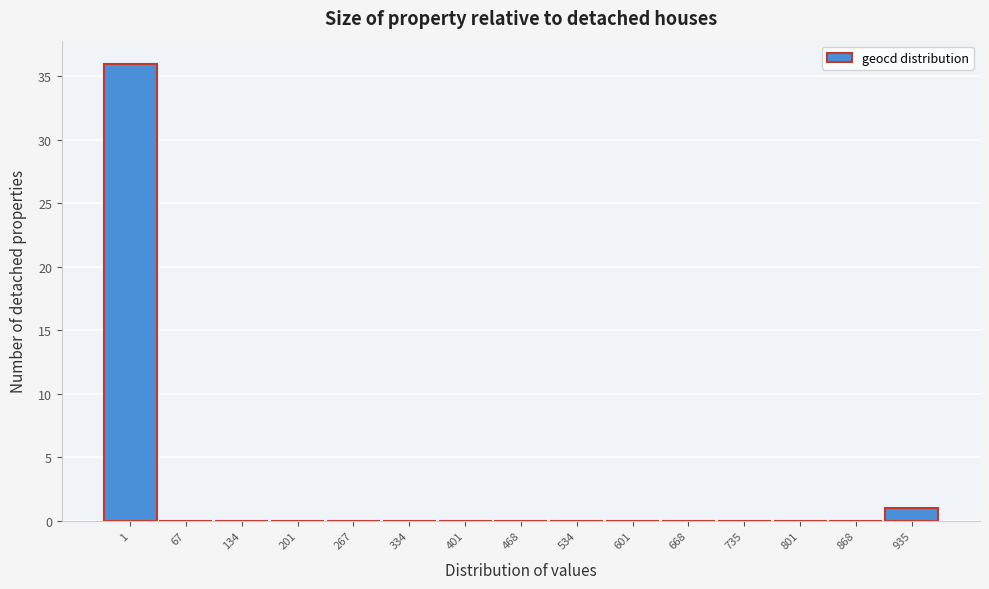

Reading left to right, transcribe all the data shown in this chart.

1=36	67=0	134=0	201=0	267=0	334=0	401=0	468=0	534=0	601=0	668=0	735=0	801=0	868=0	935=1